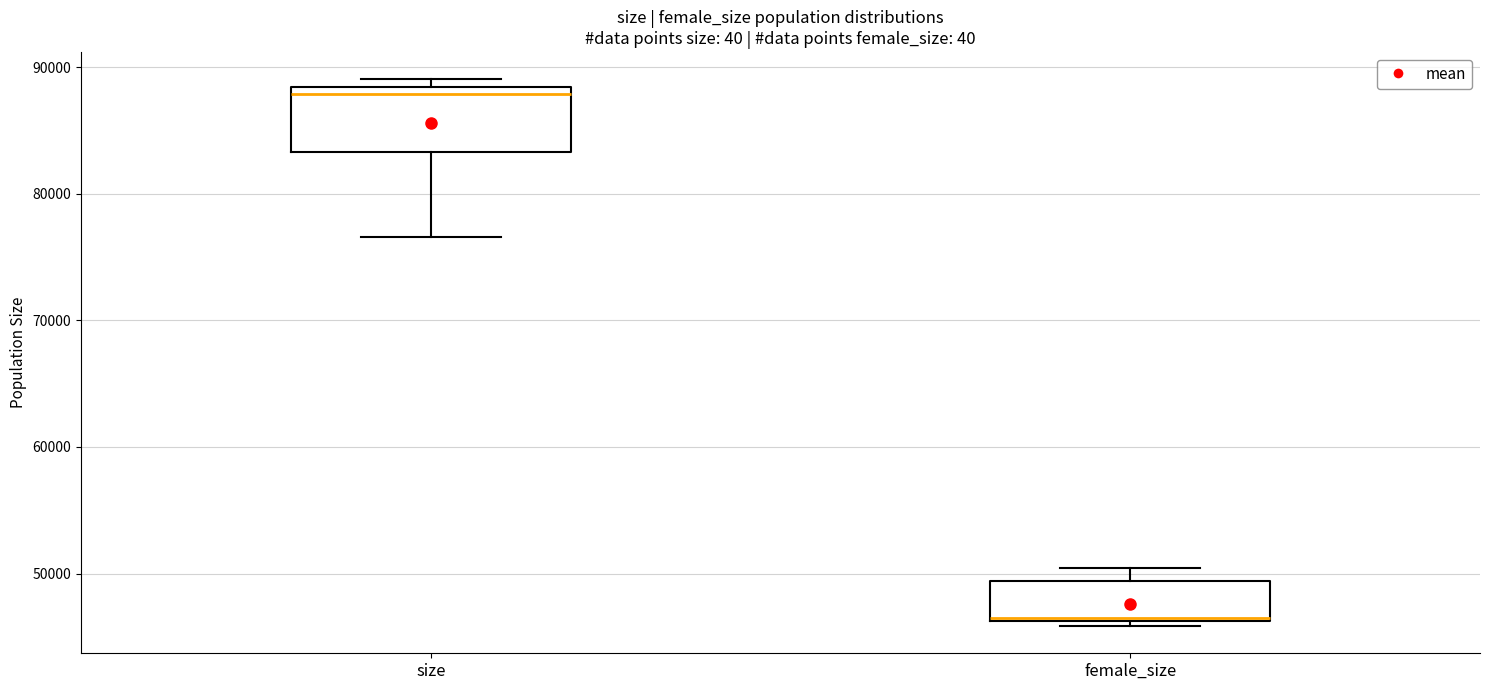

Reading left to right, transcribe this box plot: for each box, give where its median line is, the range the box spans, and where its two whiskers end, as read against the y-axis. The values are not printed on the chart, so give them approximately, as read against the axis.

size: median 88000 (just below the box's upper edge), box 83000 to 88000, whiskers 77000 to 89000
female_size: median 46000, box 46000 to 49000, whiskers 46000 (just below the box's lower edge) to 50000